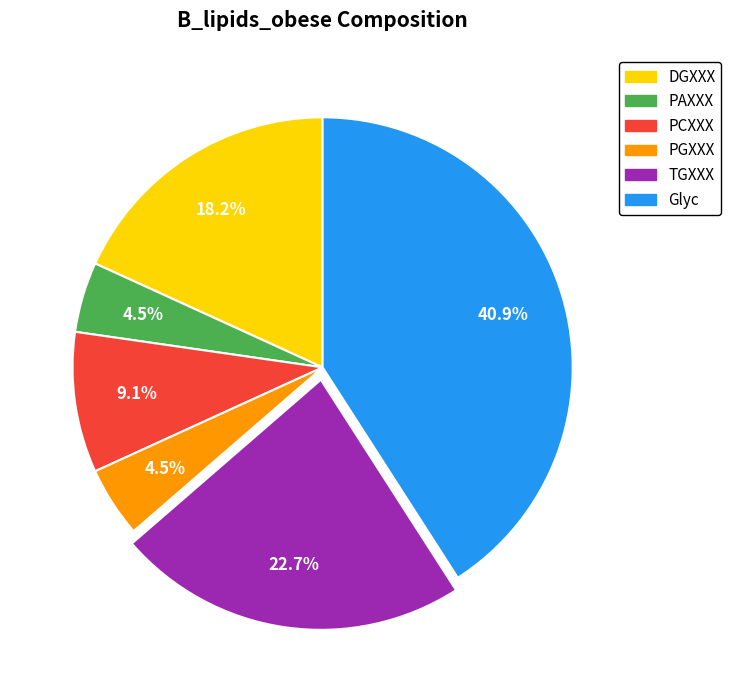

What is the ratio of the value at PGXXX to the value at PAXXX?

1.0